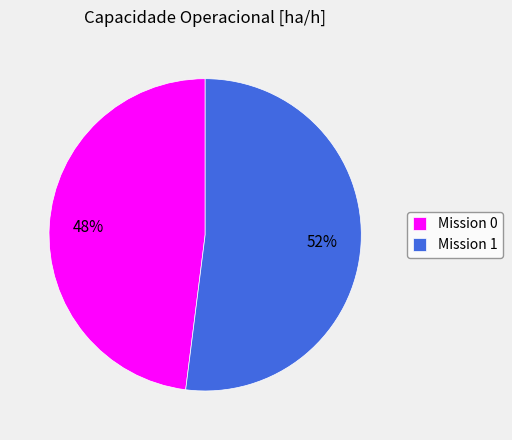

True or false: Mission 1 accounts for 52% of the total.

True